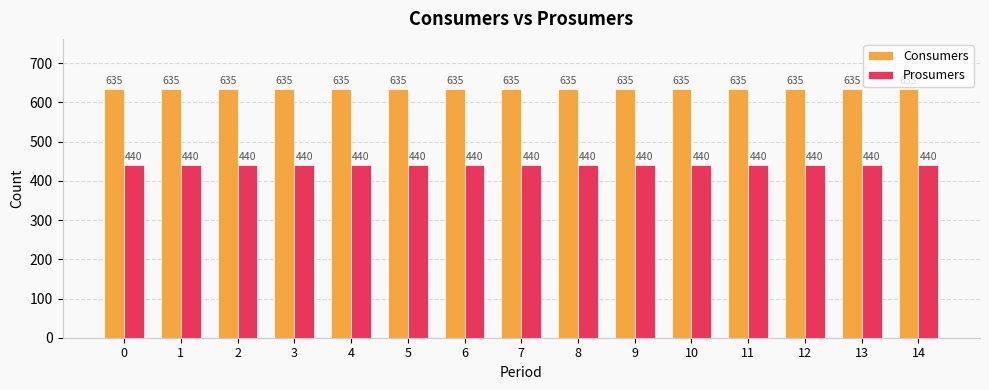

List the series in order of their peak value, highest first.

Consumers, Prosumers